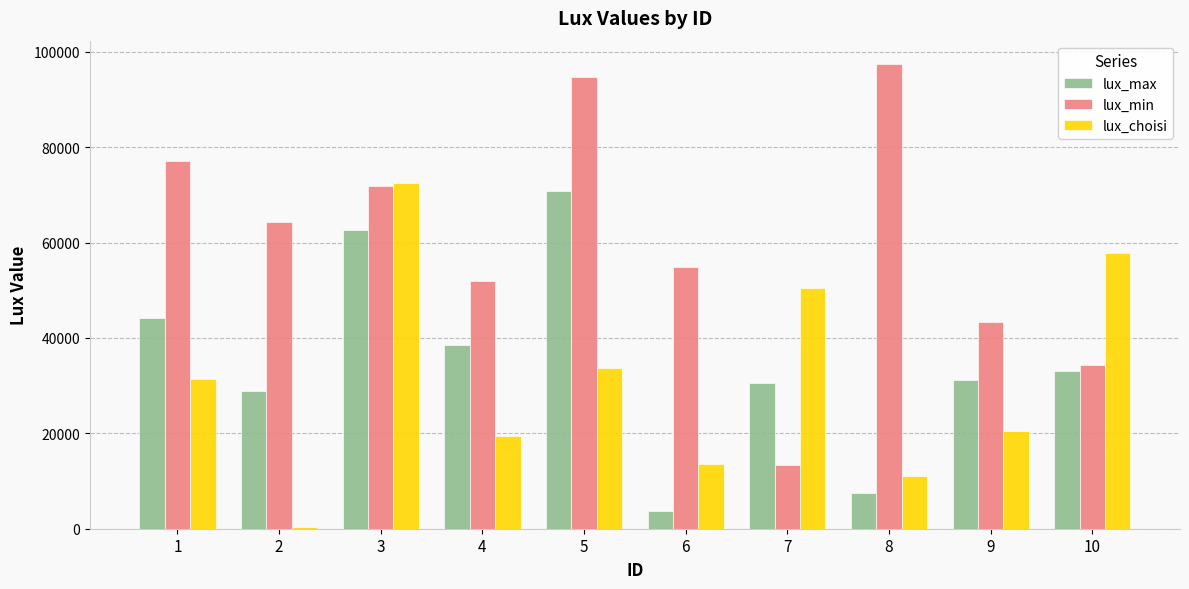

Reading left to right, transcribe all the data shown in this chart.

lux_max: 1=44211	2=28948	3=62565	4=38428	5=70797	6=3820	7=30541	8=7532	9=31243	10=33026
lux_min: 1=77186	2=64275	3=71901	4=51963	5=94647	6=54898	7=13309	8=97450	9=43298	10=34276
lux_choisi: 1=31483	2=267	3=72457	4=19487	5=33605	6=13500	7=50387	8=10994	9=20514	10=57891